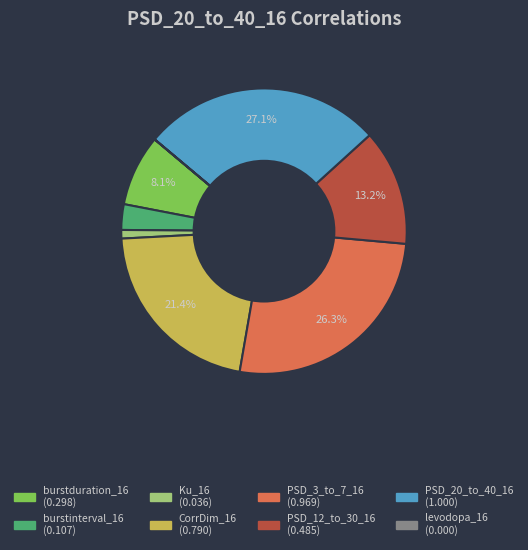

Is there any slice that represents more than half of the pie?

No